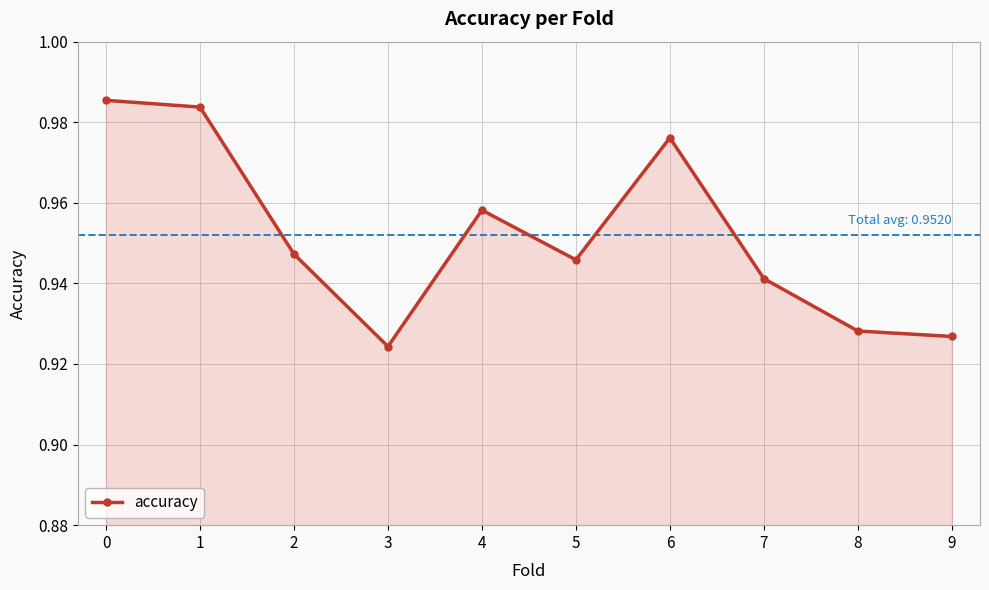

Rank the categories by value from lowest to highest.

3, 9, 8, 7, 5, 2, 4, 6, 1, 0